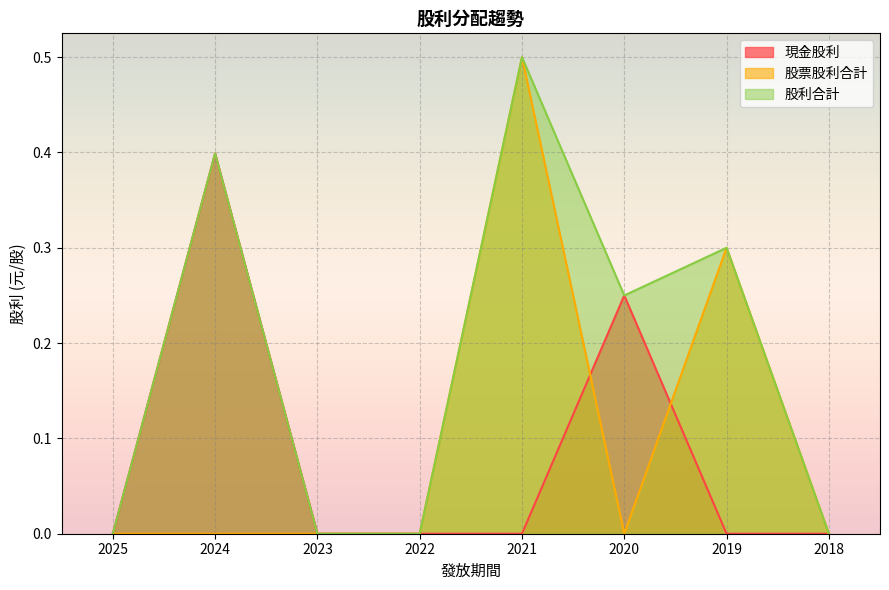

List the labels in order of 股票股利合計 value, largest first.

2021, 2019, 2025, 2024, 2023, 2022, 2020, 2018